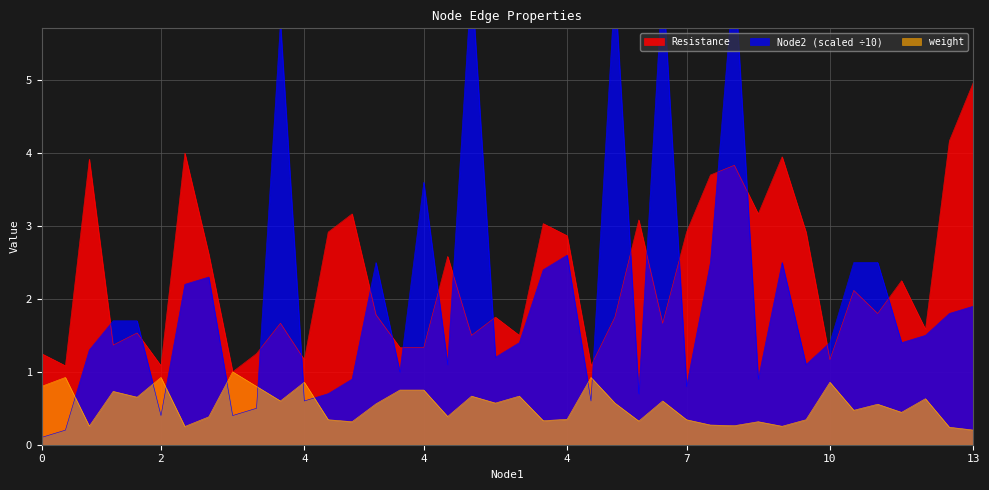

True or false: Node2 and weight intersect in this chart.

True